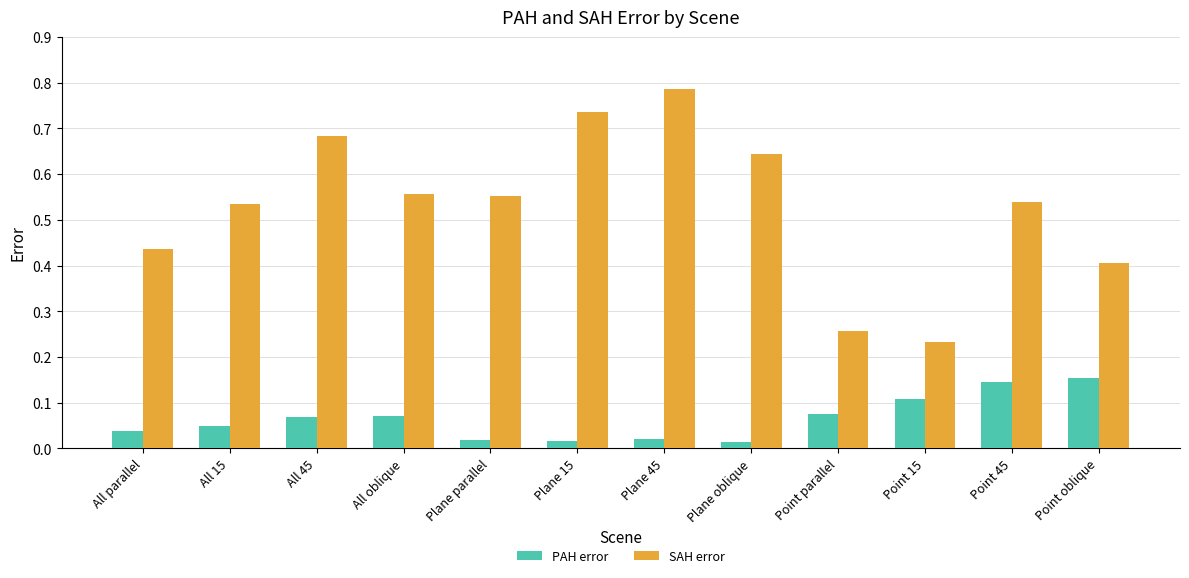

Which series changed the most between All oblique and Point oblique?

SAH error